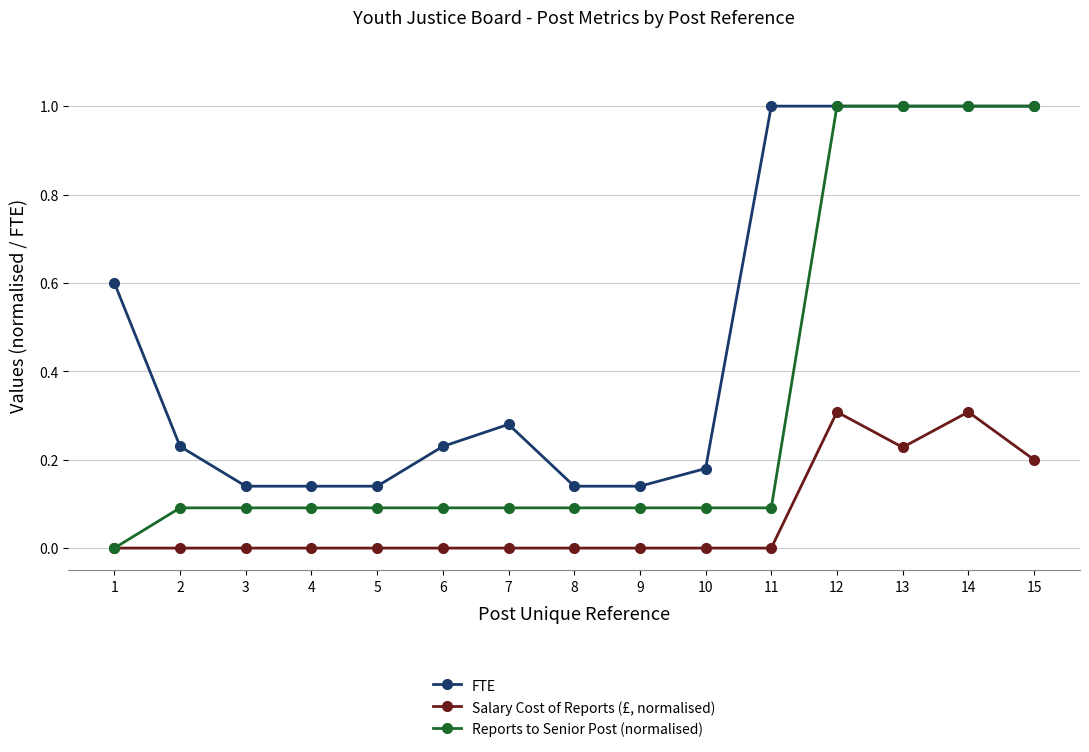

What is the greatest value displayed?

1.0